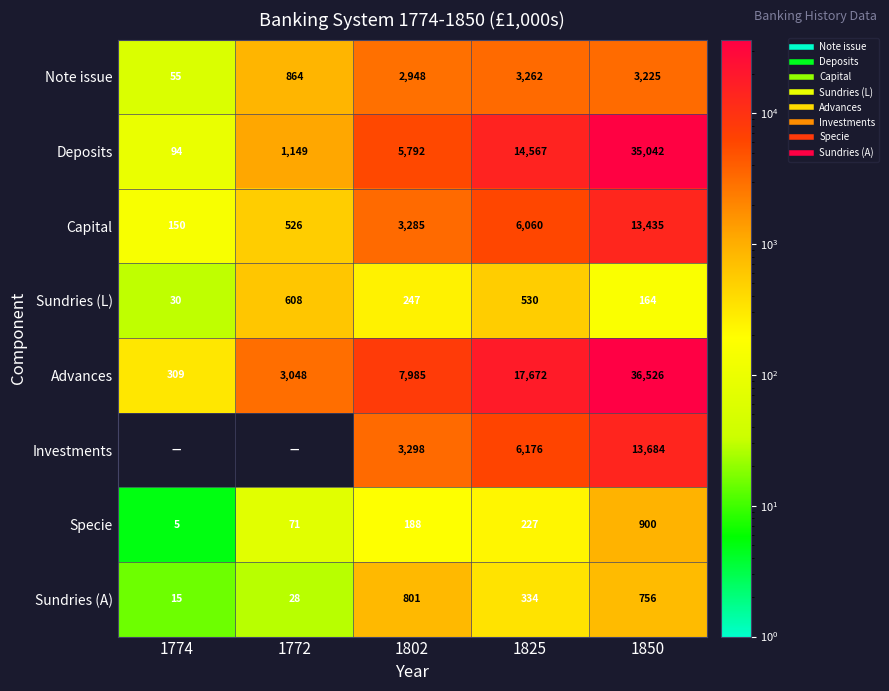

Which series has the widest spread of values?

Advances